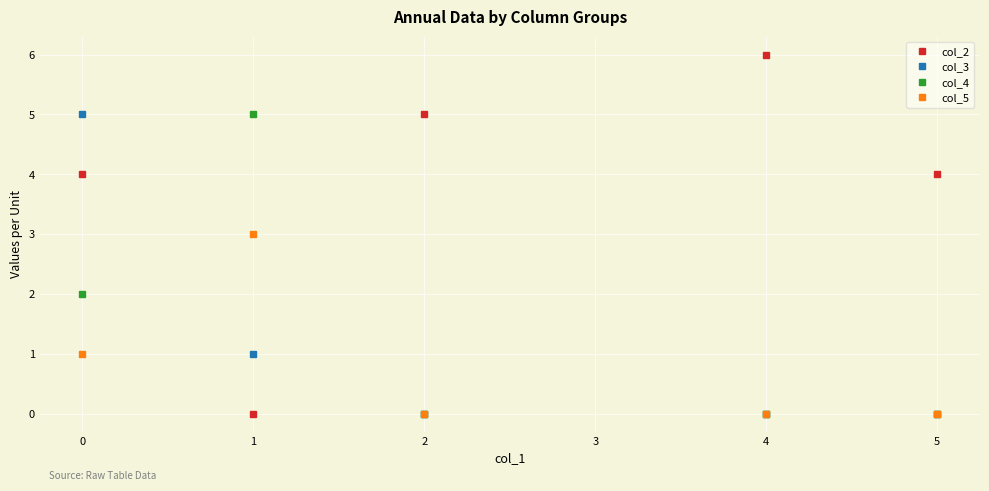

True or false: col_3 and col_5 intersect in this chart.

True